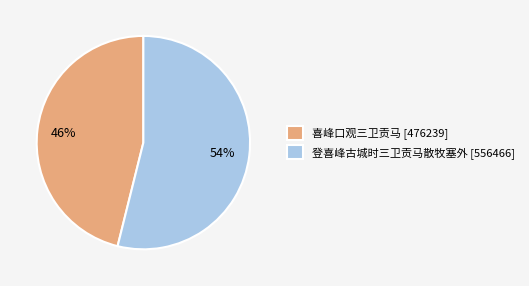

What is the majority slice?

登喜峰古城时三卫贡马散牧塞外